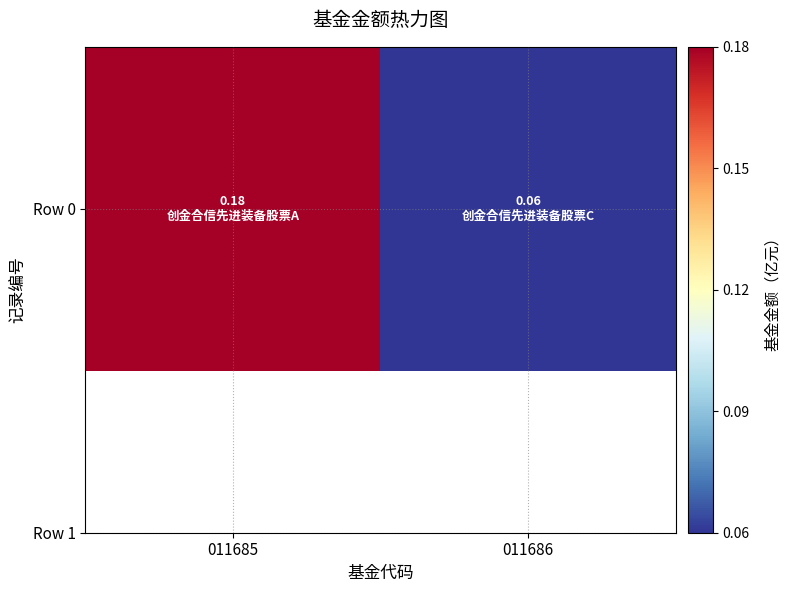

What is the change in value from 011685 to 011686?

-0.1